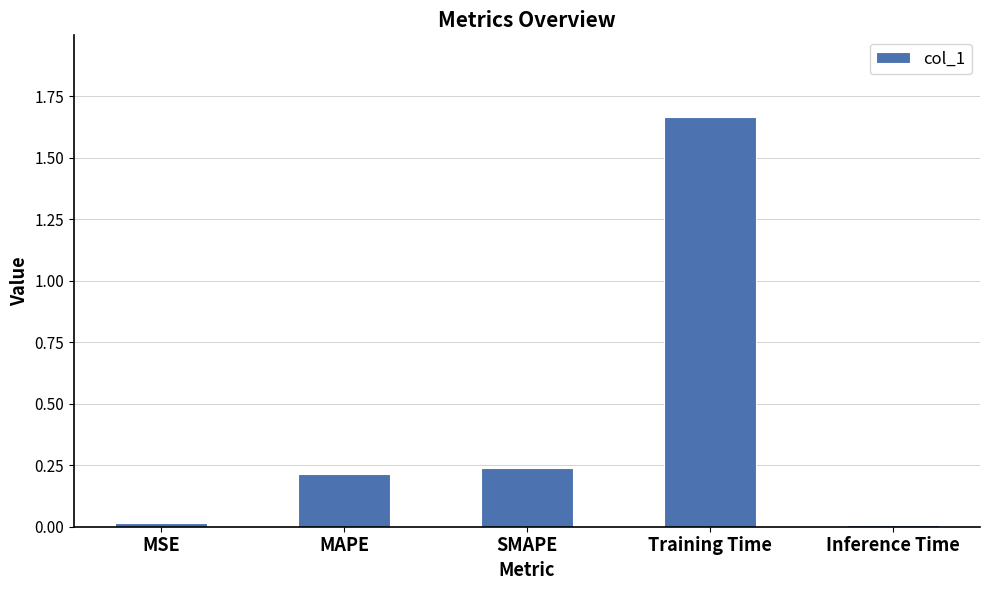

What is the label of the 4th bar from the right?

MAPE